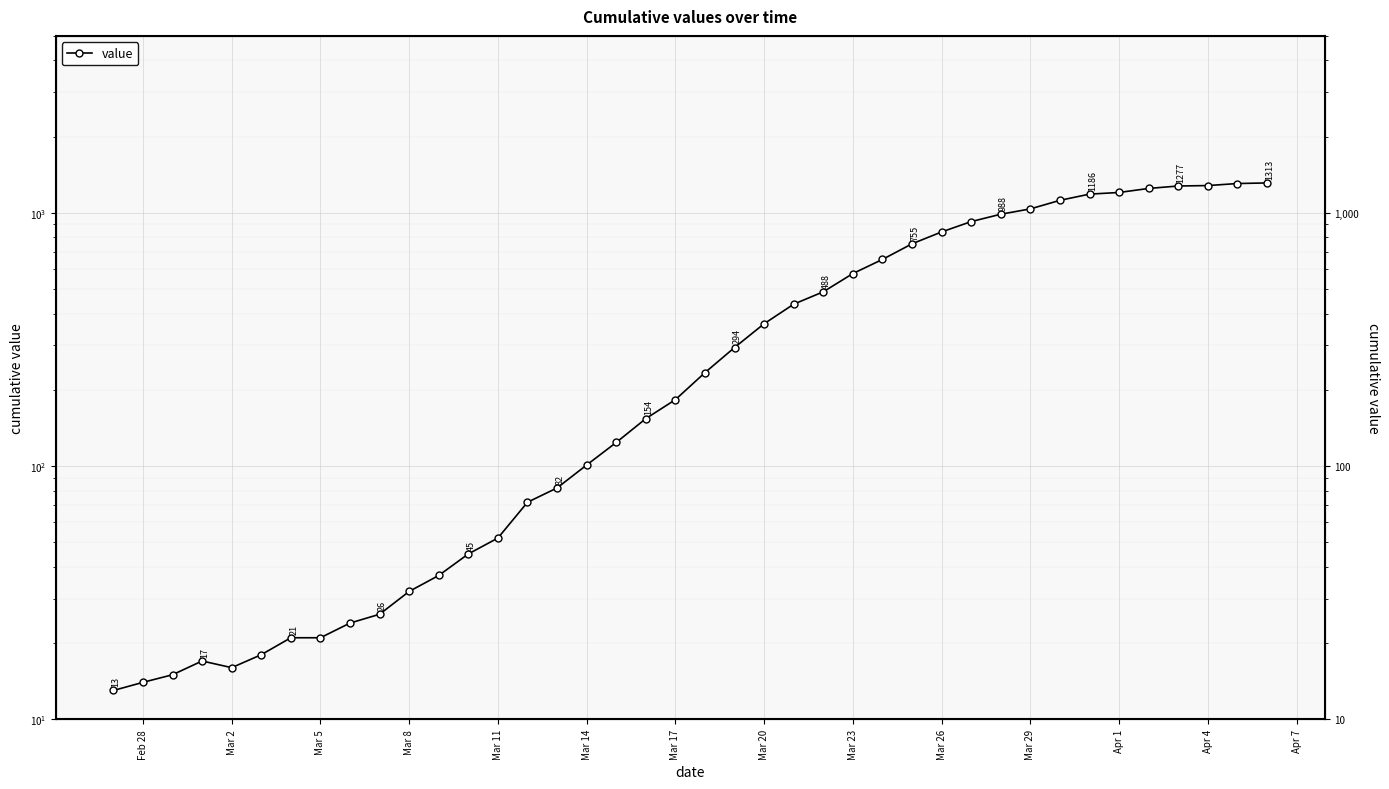

True or false: the data shows 264 at Mar 17.

False